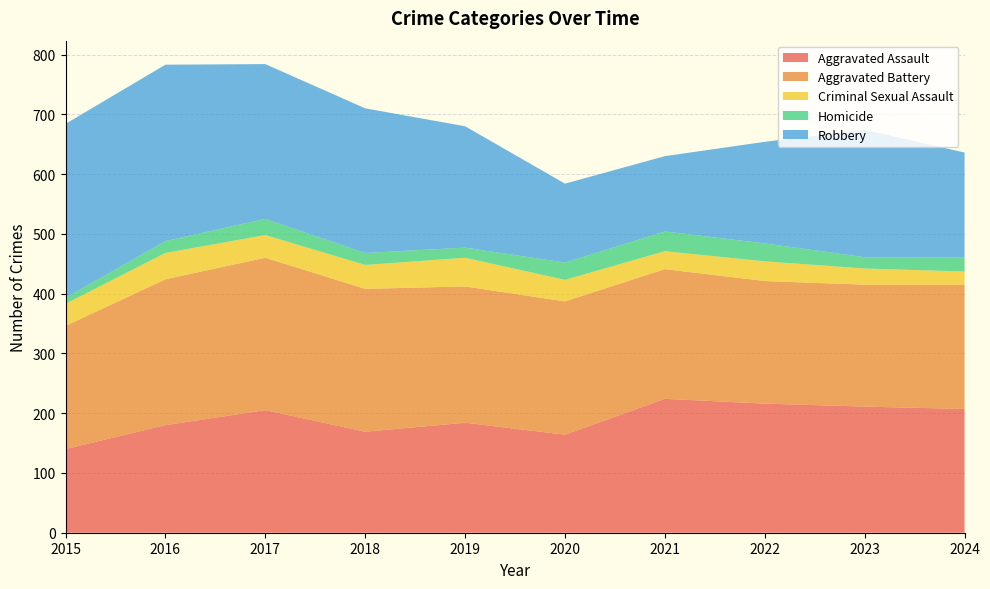

Reading right to left, transcribe all the data shown in this chart.

Aggravated Assault: 207	211	216	224	164	184	169	205	180	140
Aggravated Battery: 208	204	205	217	223	228	239	255	244	206
Criminal Sexual Assault: 22	27	33	30	36	48	40	38	44	37
Homicide: 24	19	30	33	29	17	20	27	20	10
Robbery: 175	213	170	126	132	203	242	259	295	291